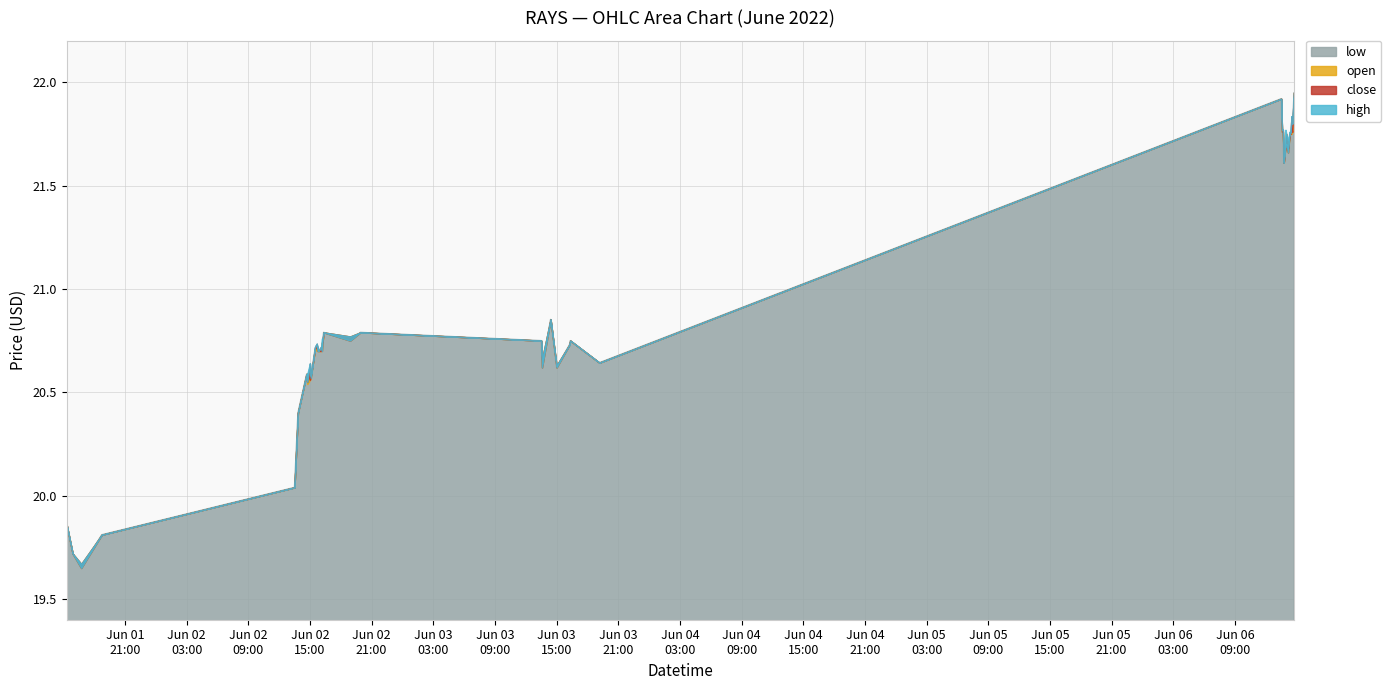

Which series has the largest total across all categories?

high